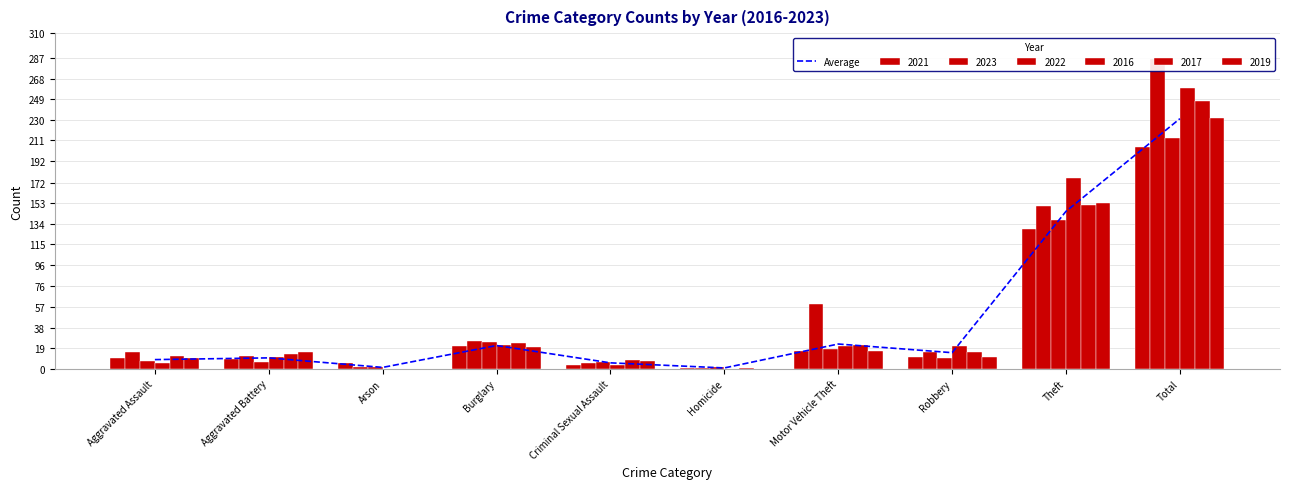

At which label is the value closest to 115?

Theft